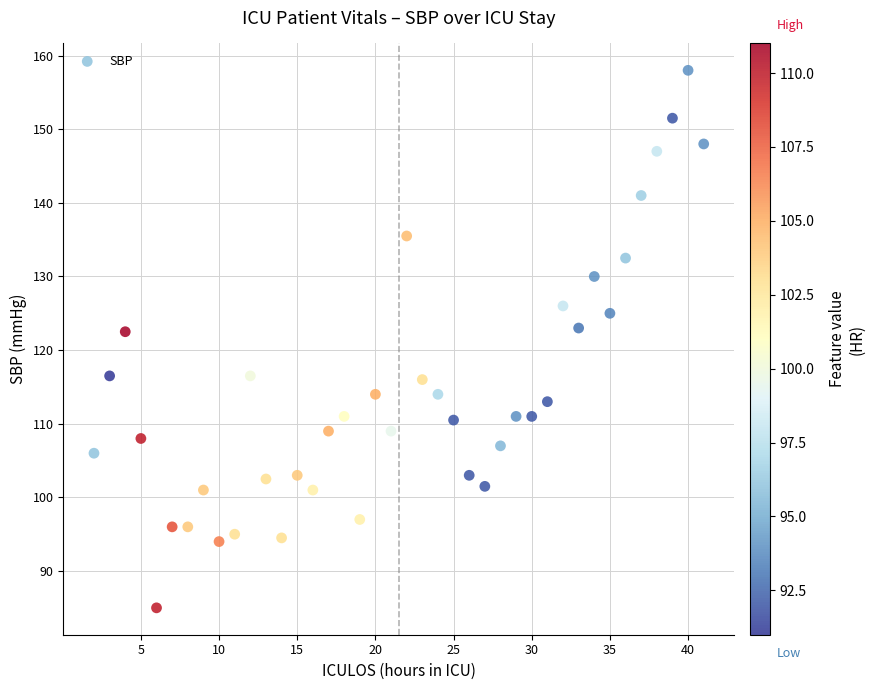

What is the range of Y values (max minus min)?

73.0